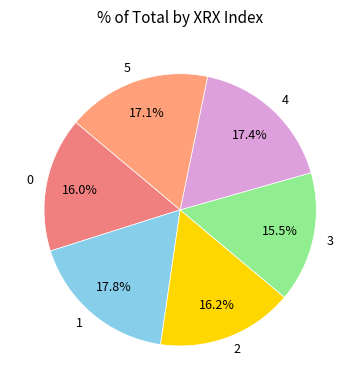

Which category has the smallest portion of the pie?

3